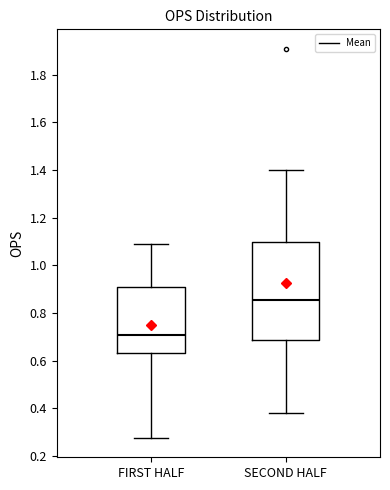

Reading left to right, transcribe this box plot: for each box, give where its median line is, the range the box spans, and where its two whiskers end, as read against the y-axis. The values are not printed on the chart, so give them approximately, as read against the axis.

FIRST HALF: median 0.70, box 0.64 to 0.90, whiskers 0.28 to 1.10
SECOND HALF: median 0.86, box 0.68 to 1.10, whiskers 0.38 to 1.40